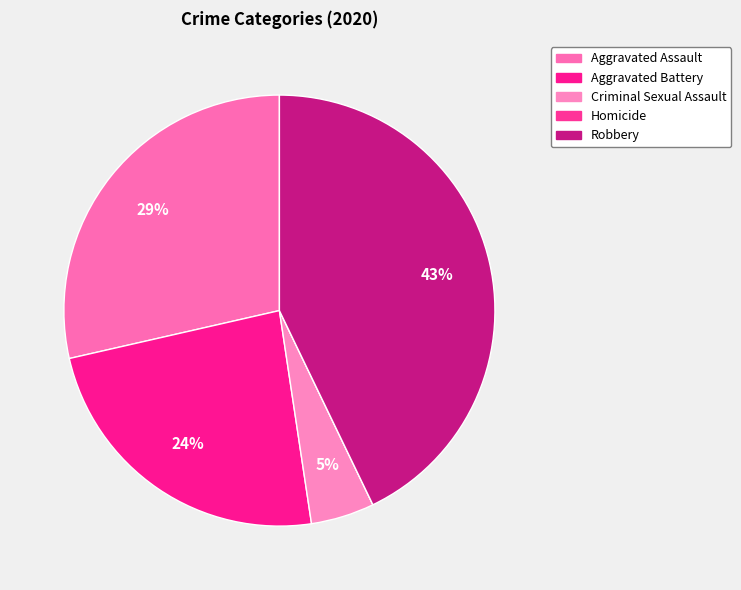

How much of the chart is everything except Homicide?

100.0%